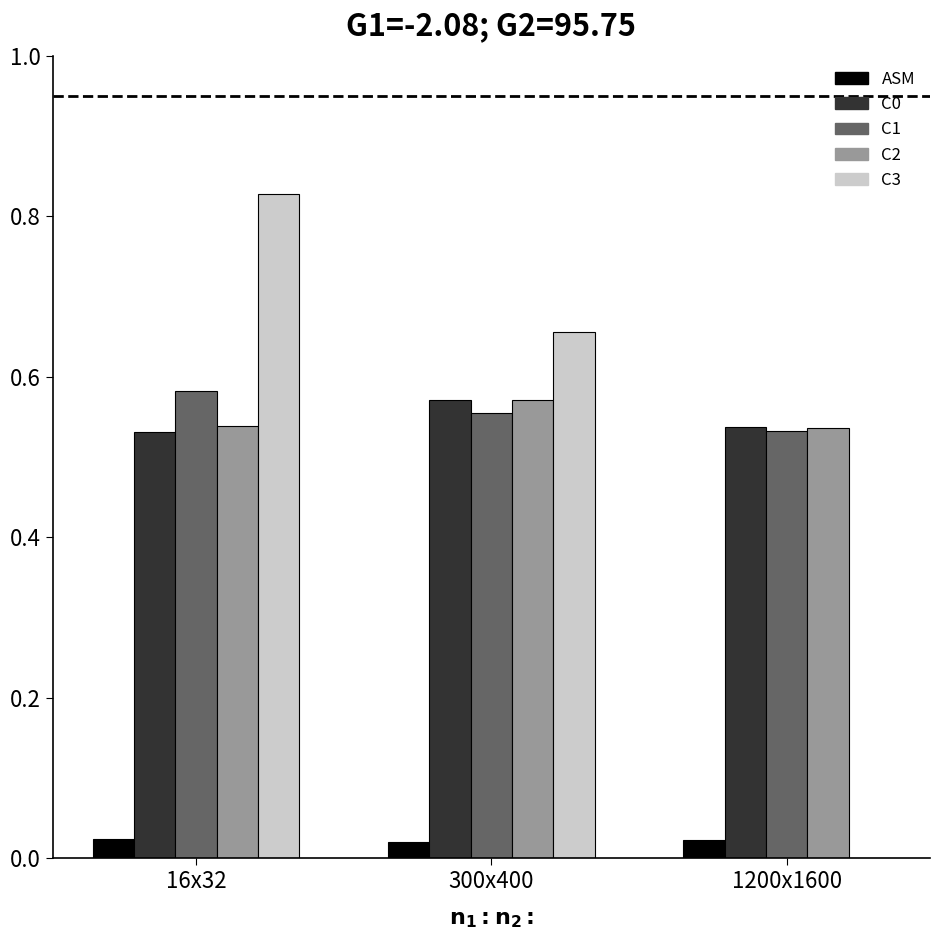

Are the bars grouped side by side (vs. stacked)?

Yes